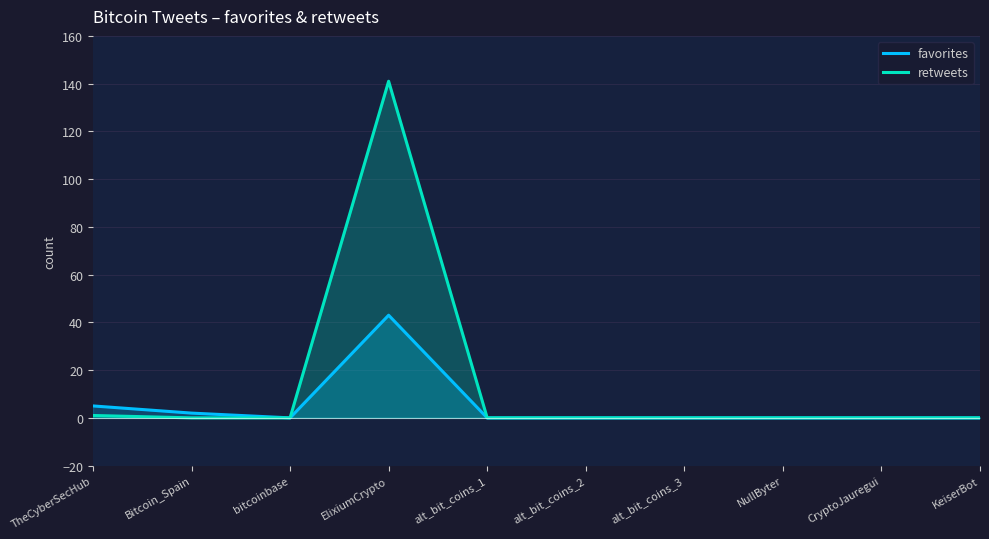

At how many categories does at least one series exceed 83?

1